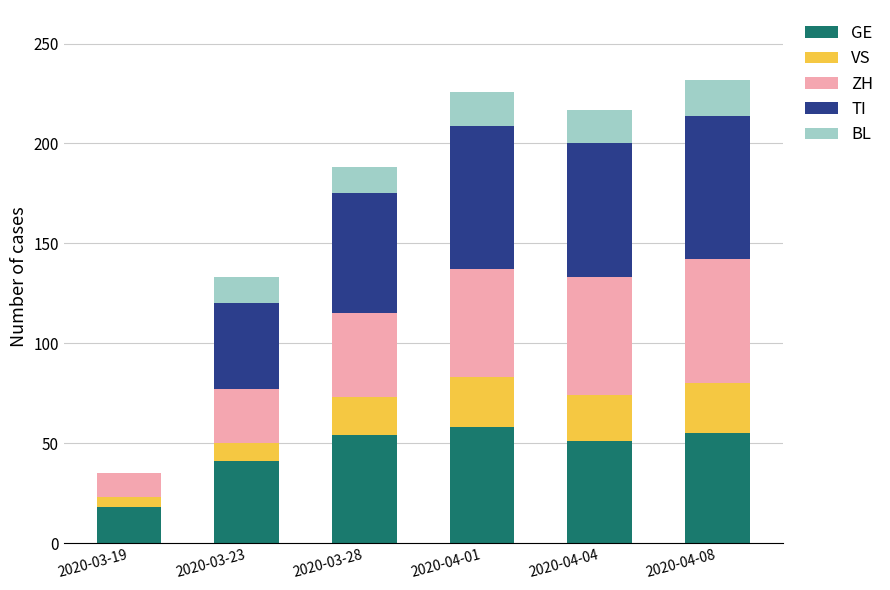

What is the sum of the TI values at 2020-04-08 and 2020-04-04?

139